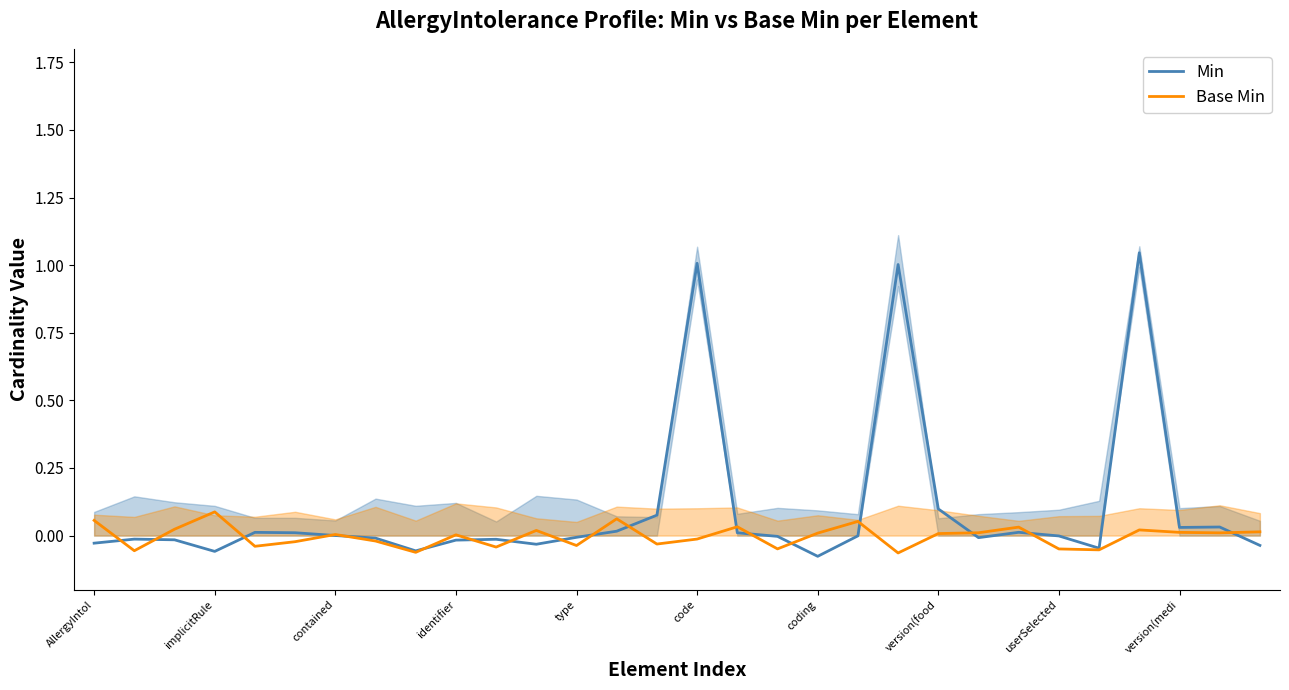

What is the difference between the second highest and second lowest values in the Base Min series?

0.1